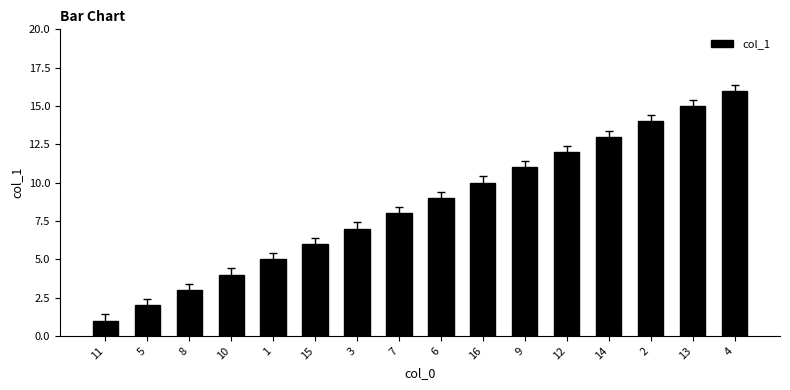

What is the sum of all values?

136